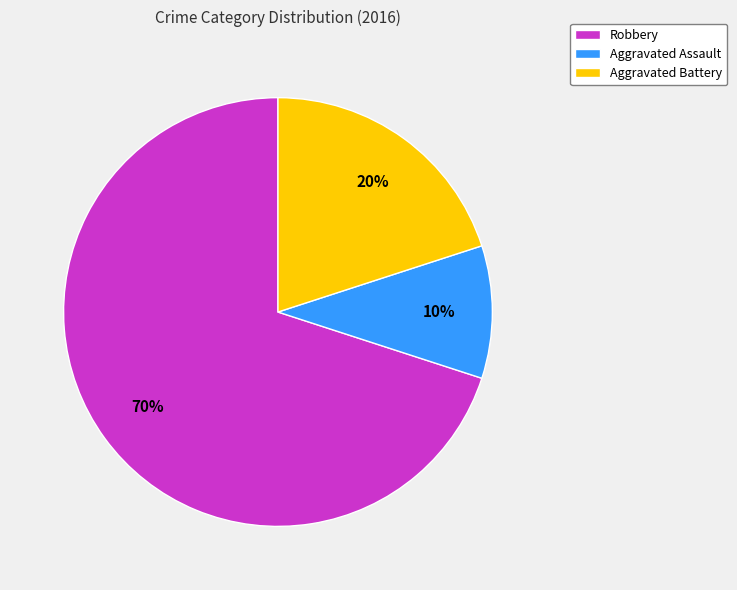

To the nearest percent, what portion does Robbery represent?

70%